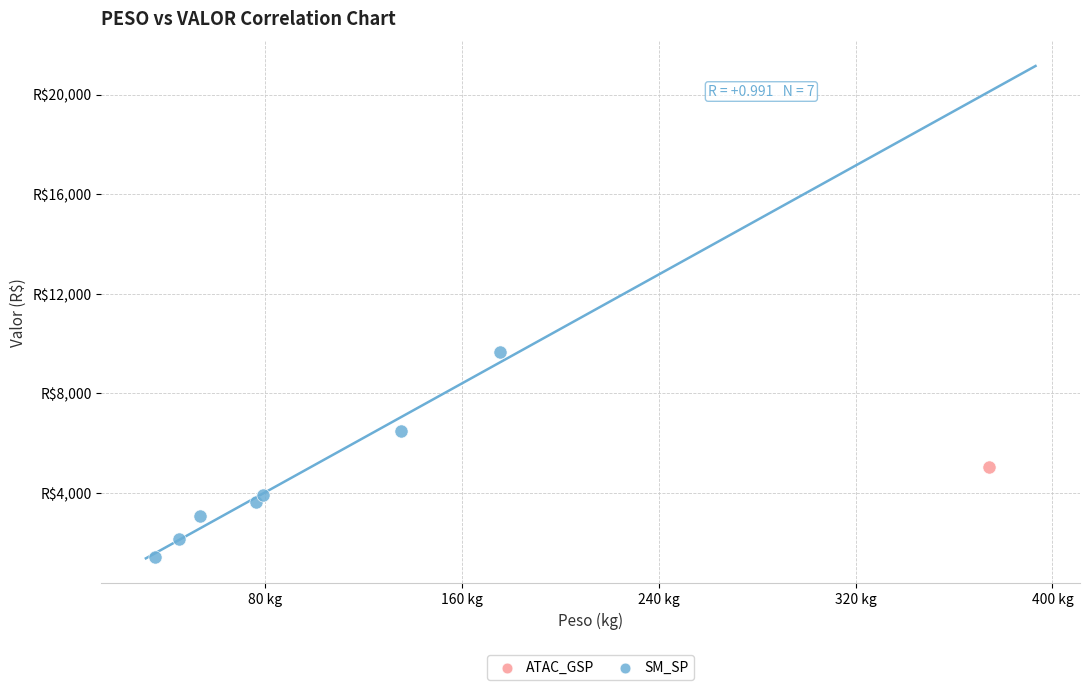

What are all the series names shown in the legend?

SM_SP, ATAC_GSP